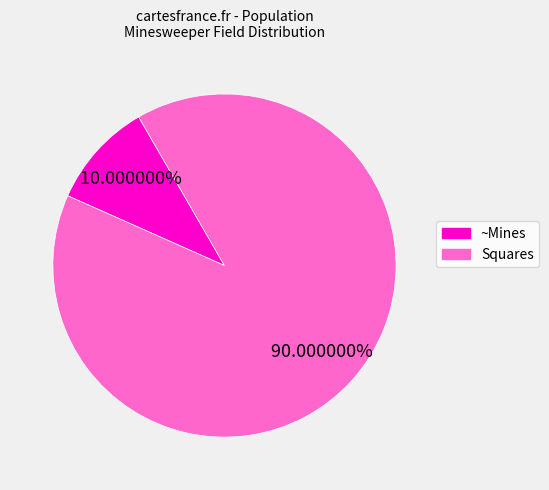

The ~Mines slice represents 10% of the pie. True or false?

True